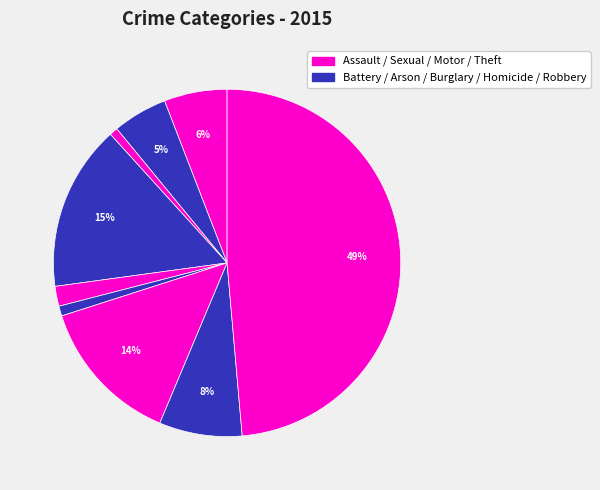

To the nearest percent, what is the difference between the largest and smallest slice percentages?

48%